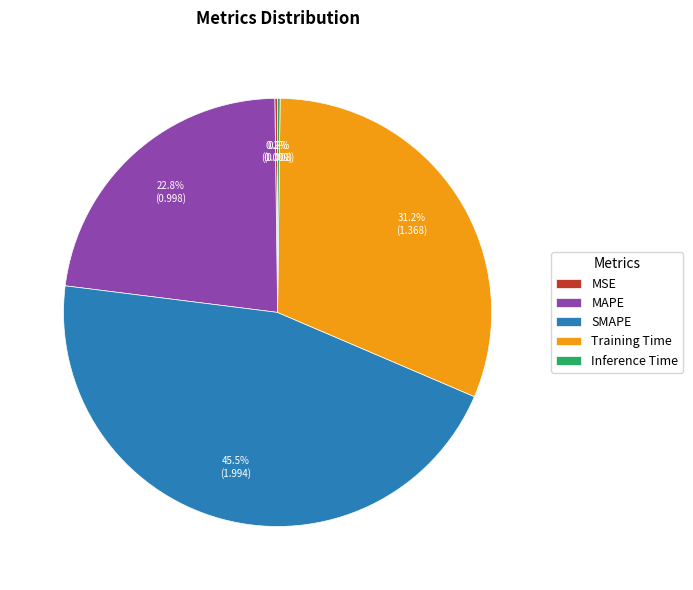

Which category has the biggest portion of the pie?

SMAPE